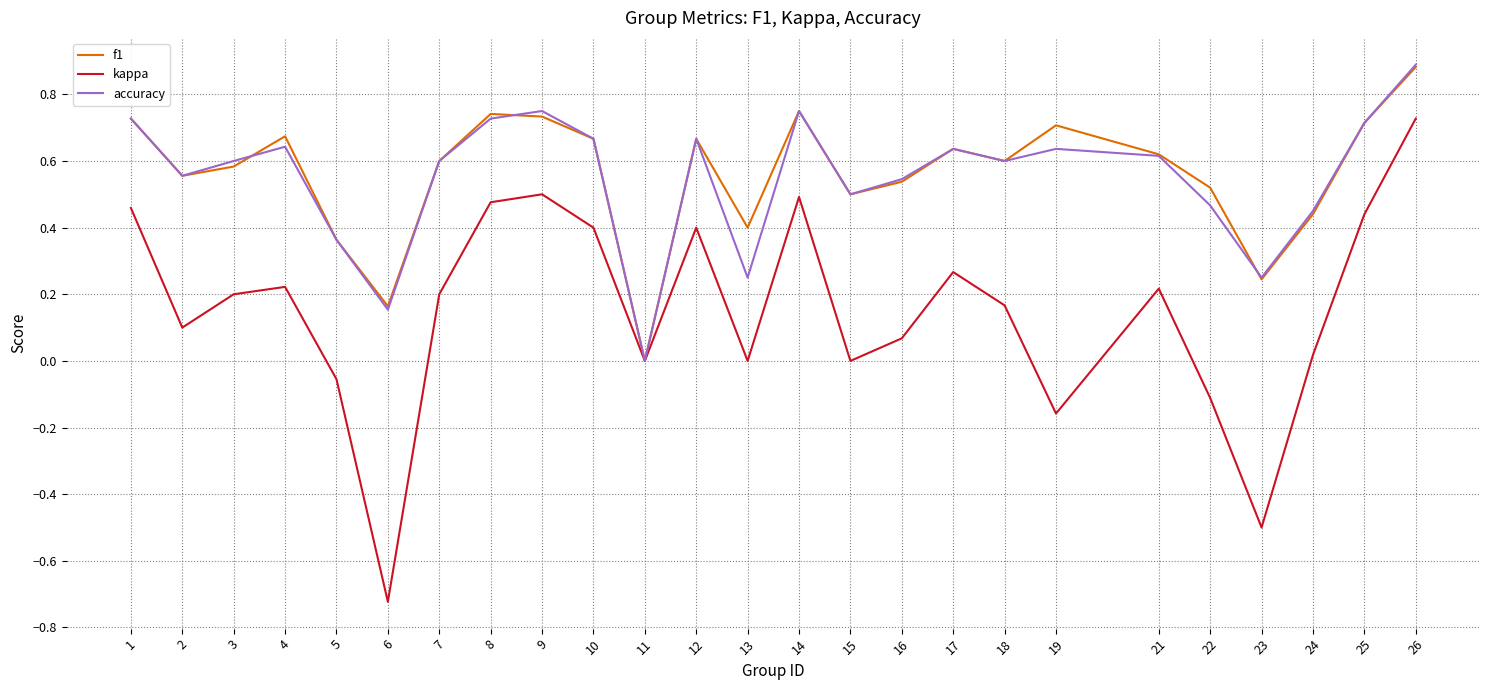

Which category has the lowest value across all series?

6